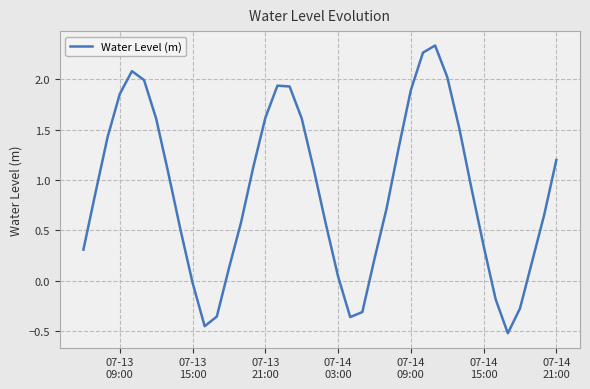

How many series are shown in this chart?

1